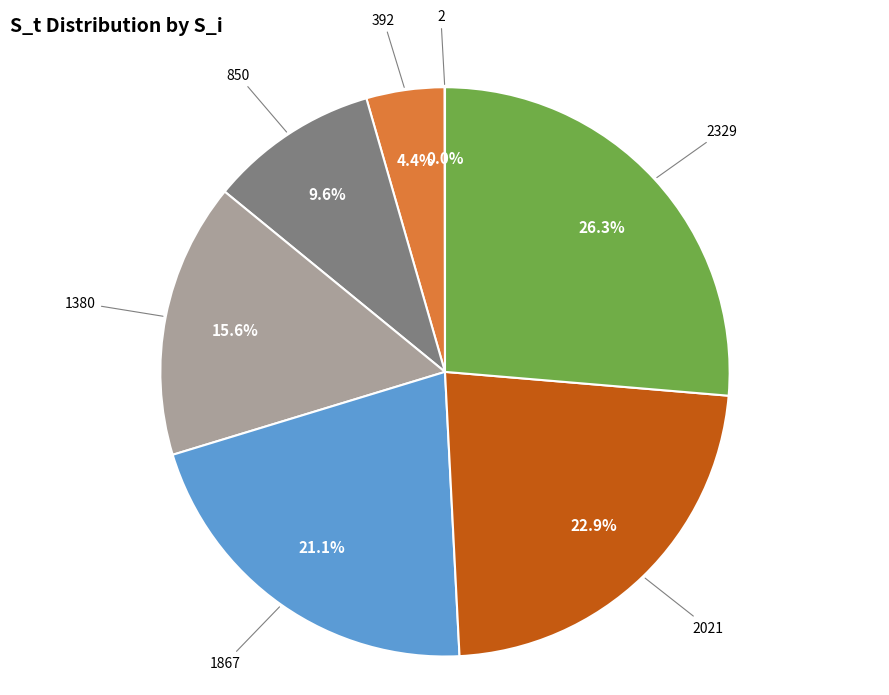

Between 1867 and 1380, which is larger?

1867